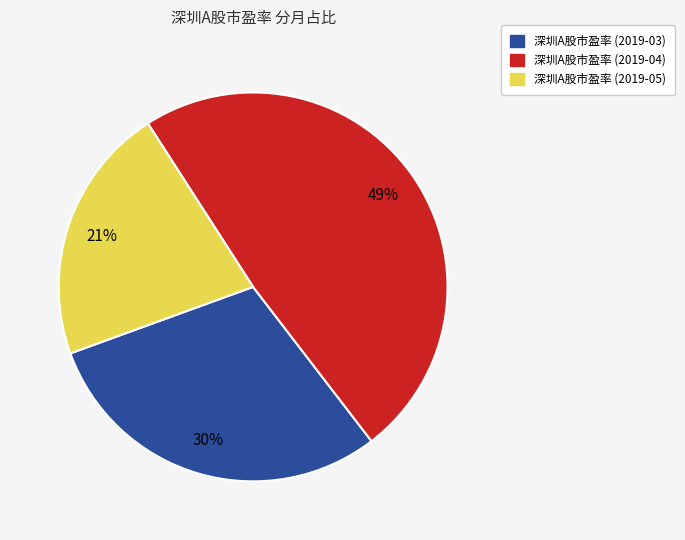

Which slice is the smallest?

深圳A股市盈率 (2019-05)